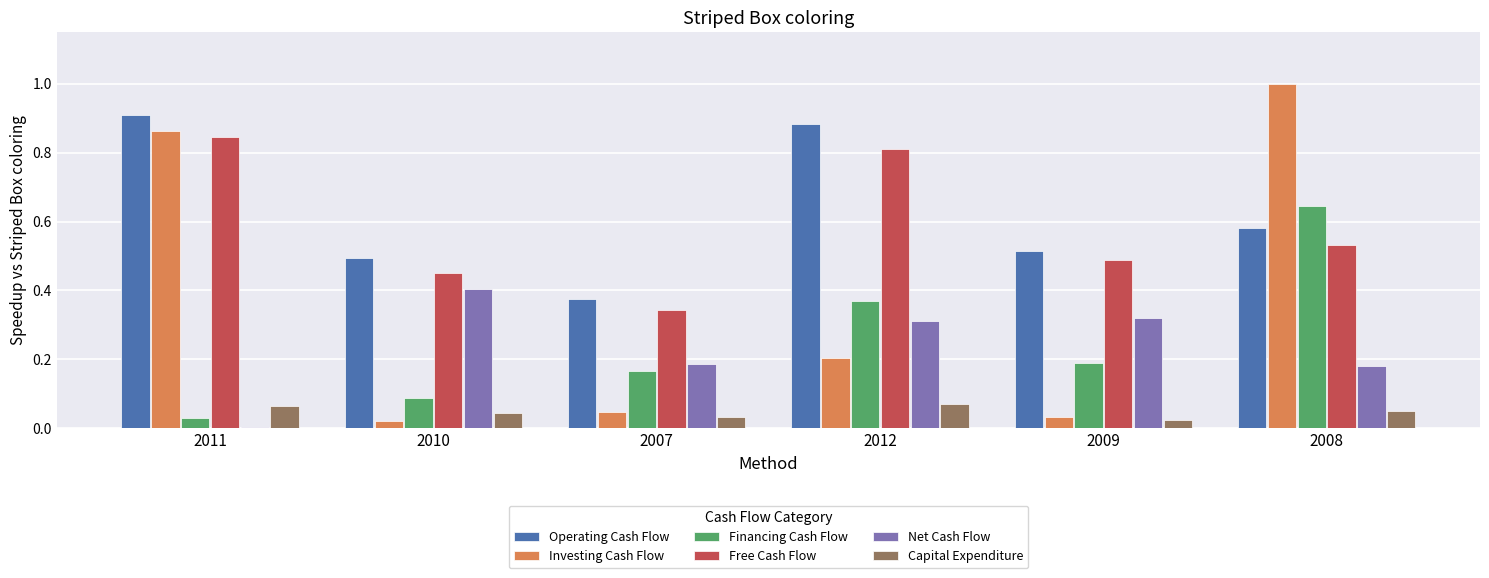

True or false: Financing Cash Flow has a value of 0.1 at 2007.

False